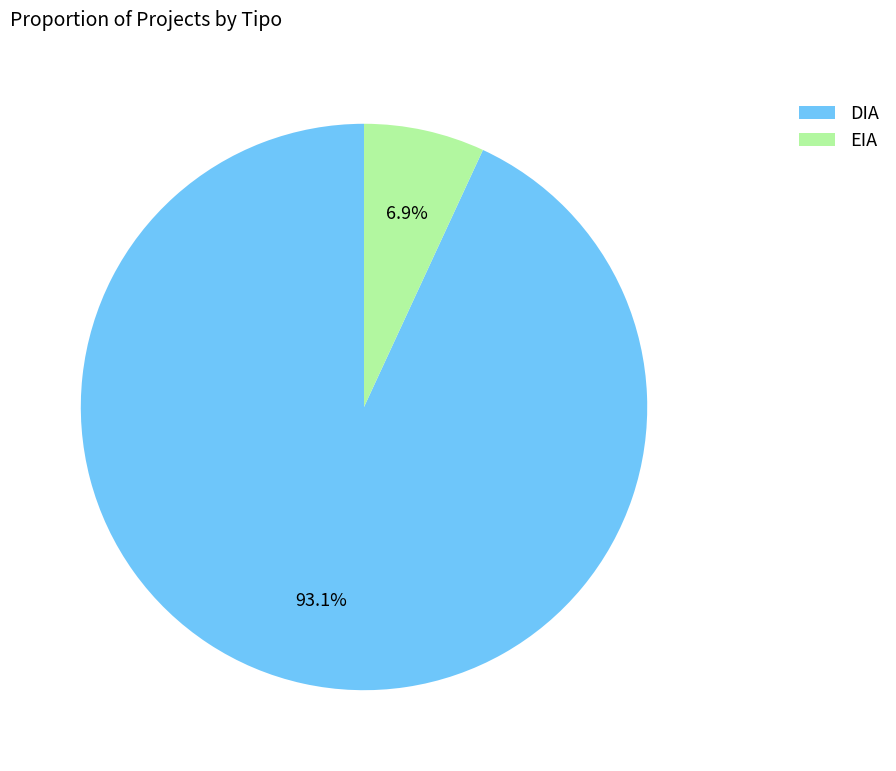

The DIA slice represents 93% of the pie. True or false?

True